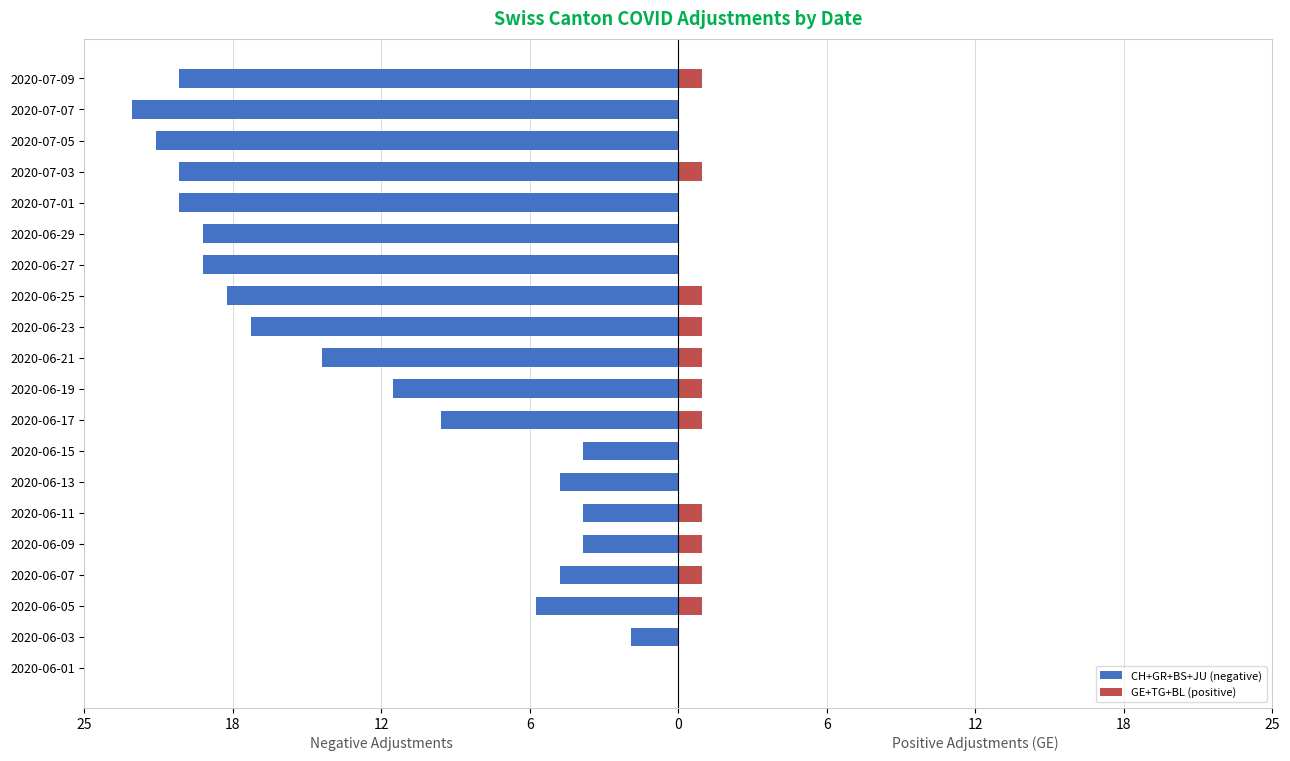

At 2020-06-27, list the series in order from largest to smallest.

GE+TG+BL (positive), CH+GR+BS+JU (negative)